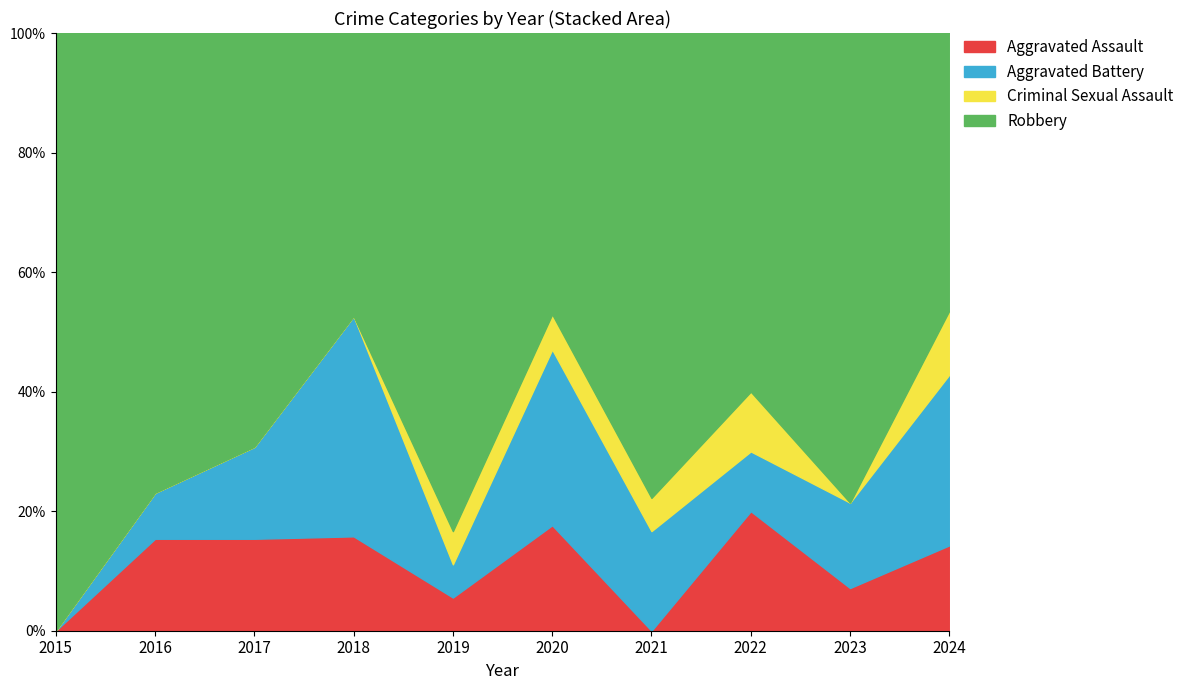

What are all the series names shown in the legend?

Aggravated Assault, Aggravated Battery, Criminal Sexual Assault, Robbery